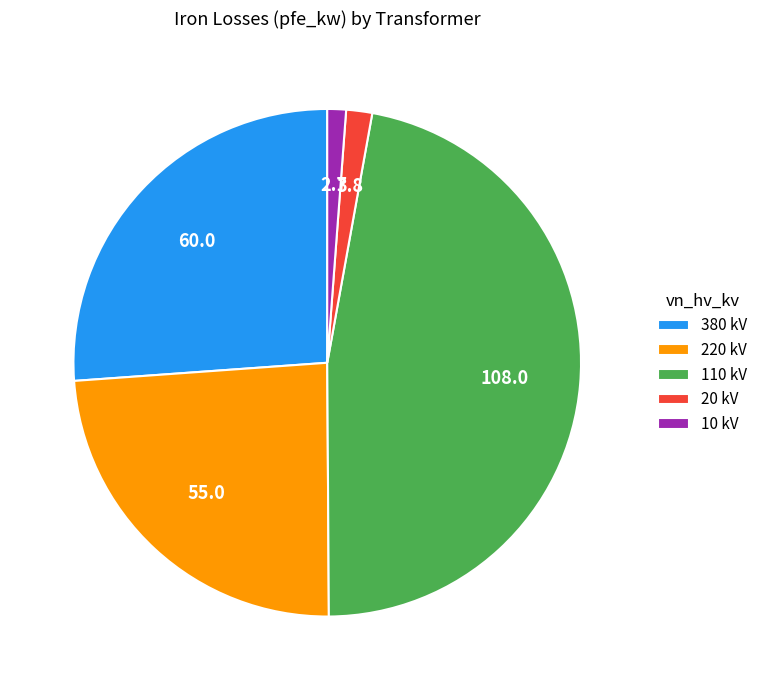

Which category has the biggest portion of the pie?

110 kV